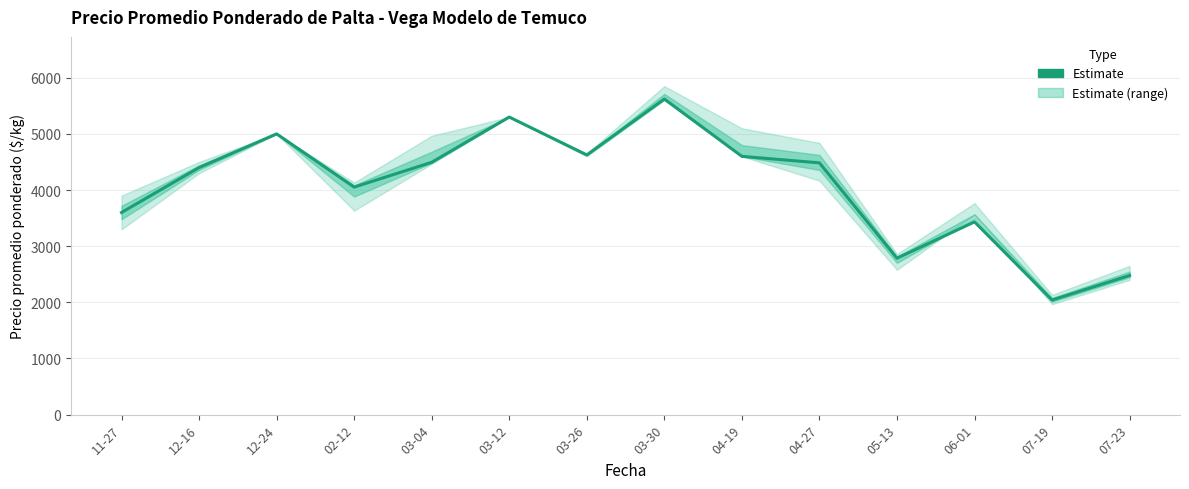

What position from the right is 02-12?

11